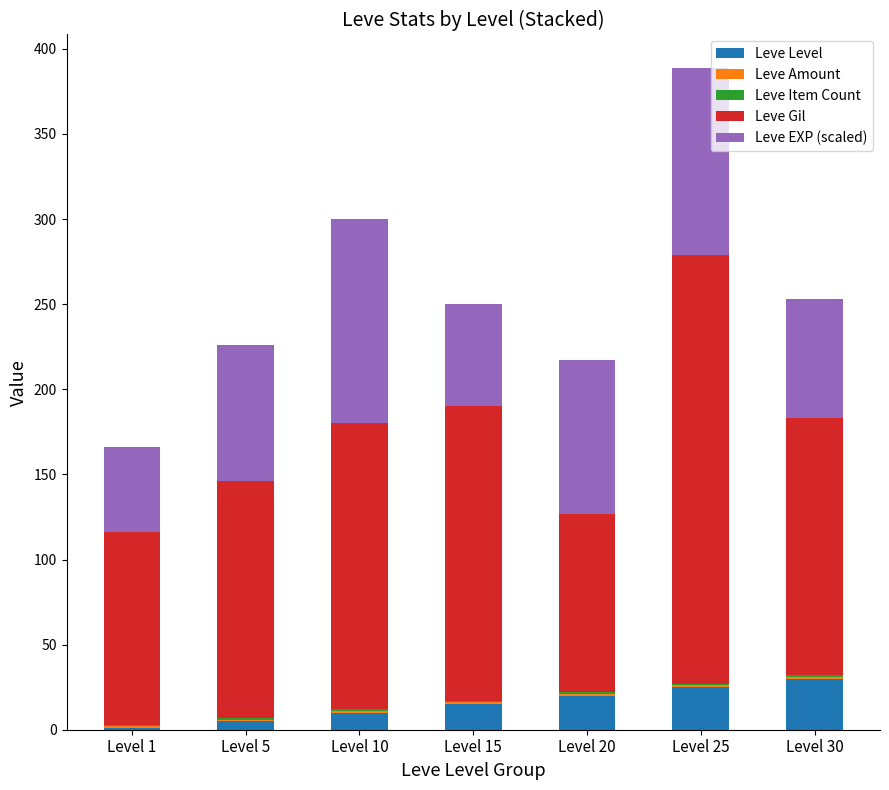

The Leve Level series shows 15 at Level 15. True or false?

True